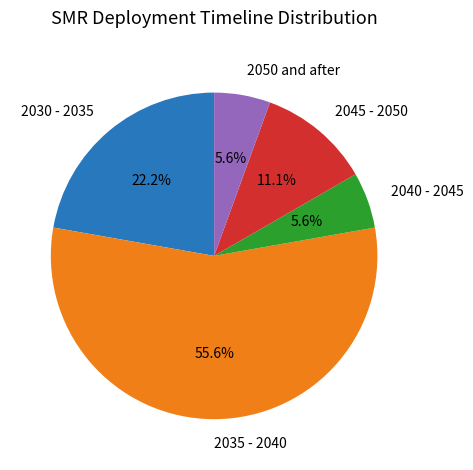

Which has a higher value, 2030 - 2035 or 2045 - 2050?

2030 - 2035